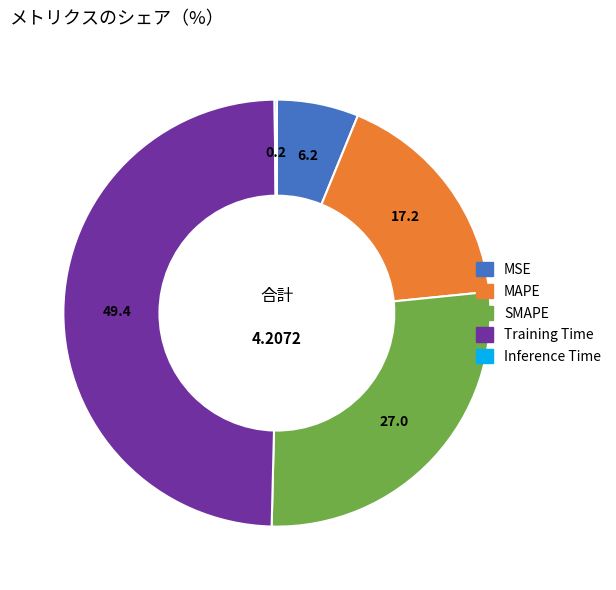

What is the largest slice in the pie chart?

Training Time